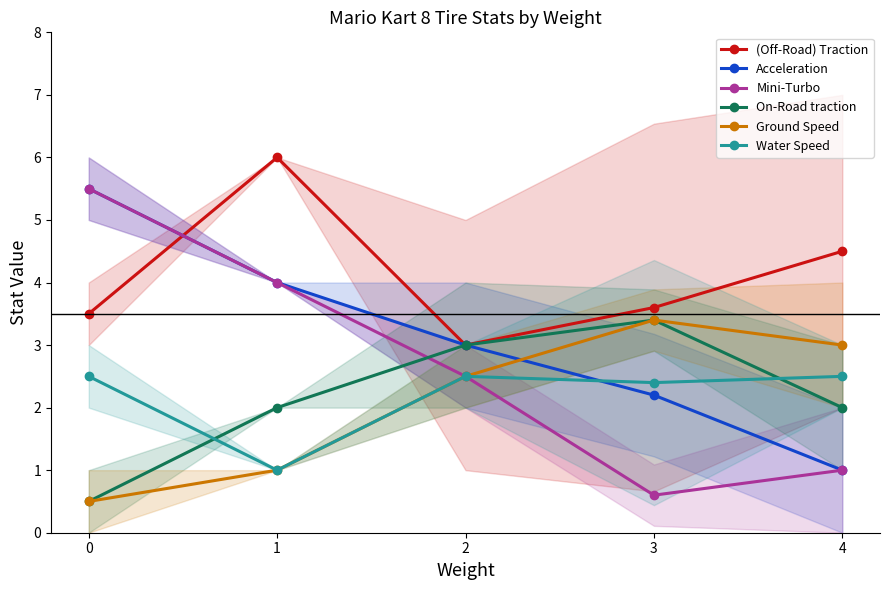

Does the chart have visible grid lines?

No